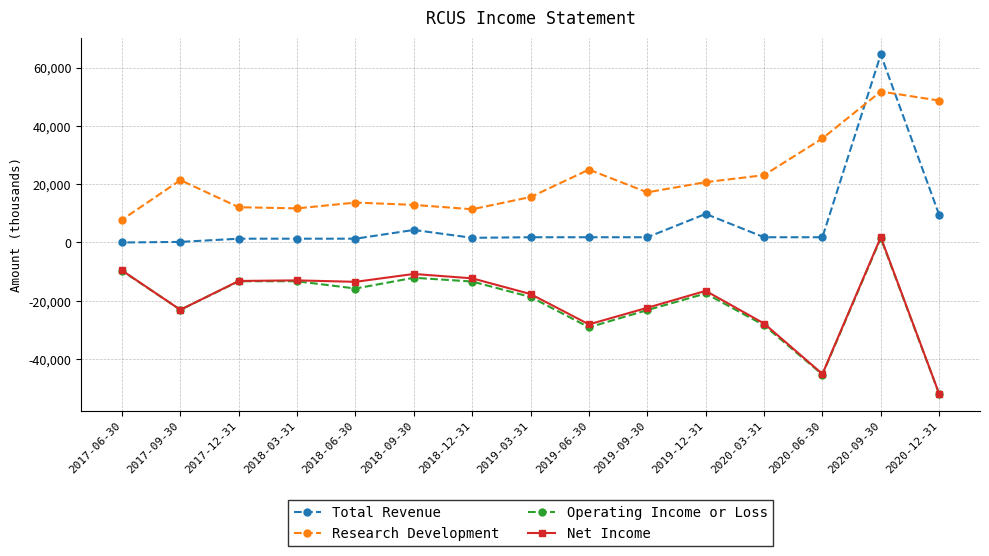

Where is Total Revenue nearest to the value 32250?

2019-12-31